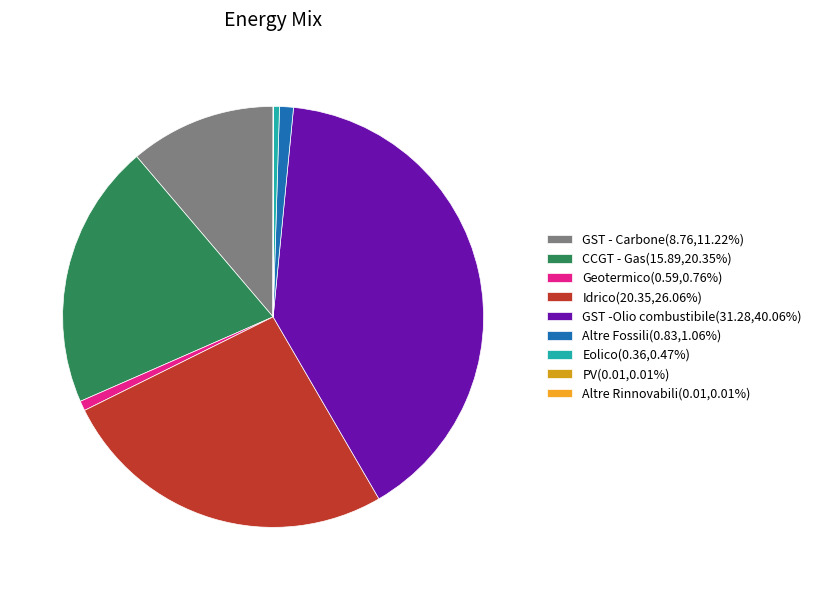

True or false: CCGT - Gas accounts for 20% of the total.

True